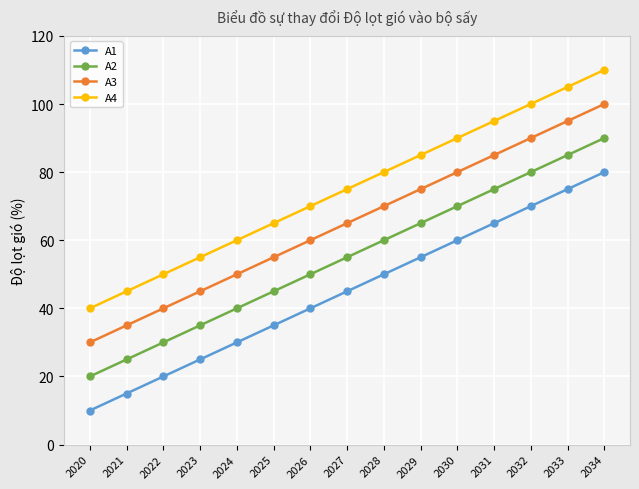

What is the difference between the second highest and second lowest values in the A3 series?

60